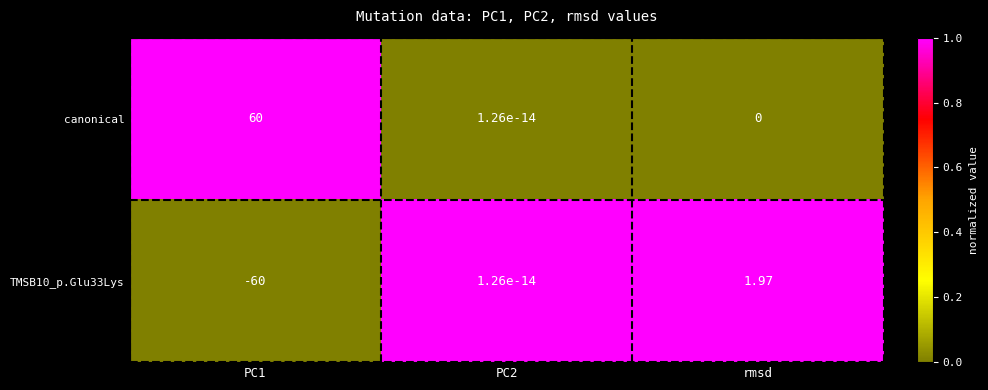

At which category does the chart reach its peak across all series?

PC1